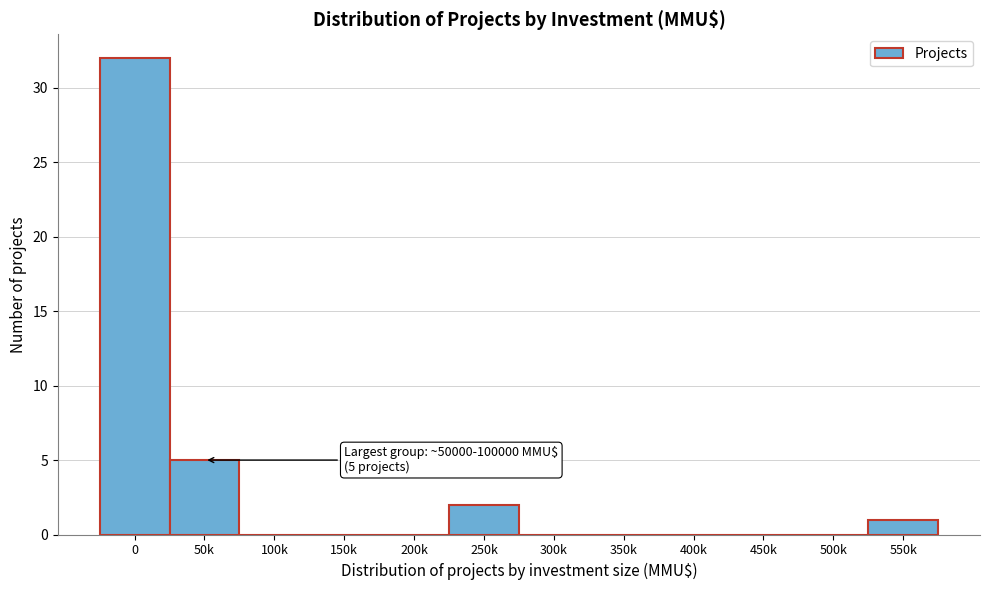

Reading left to right, list all the values displayed in this chart.

0=32	50k=5	100k=0	150k=0	200k=0	250k=2	300k=0	350k=0	400k=0	450k=0	500k=0	550k=1